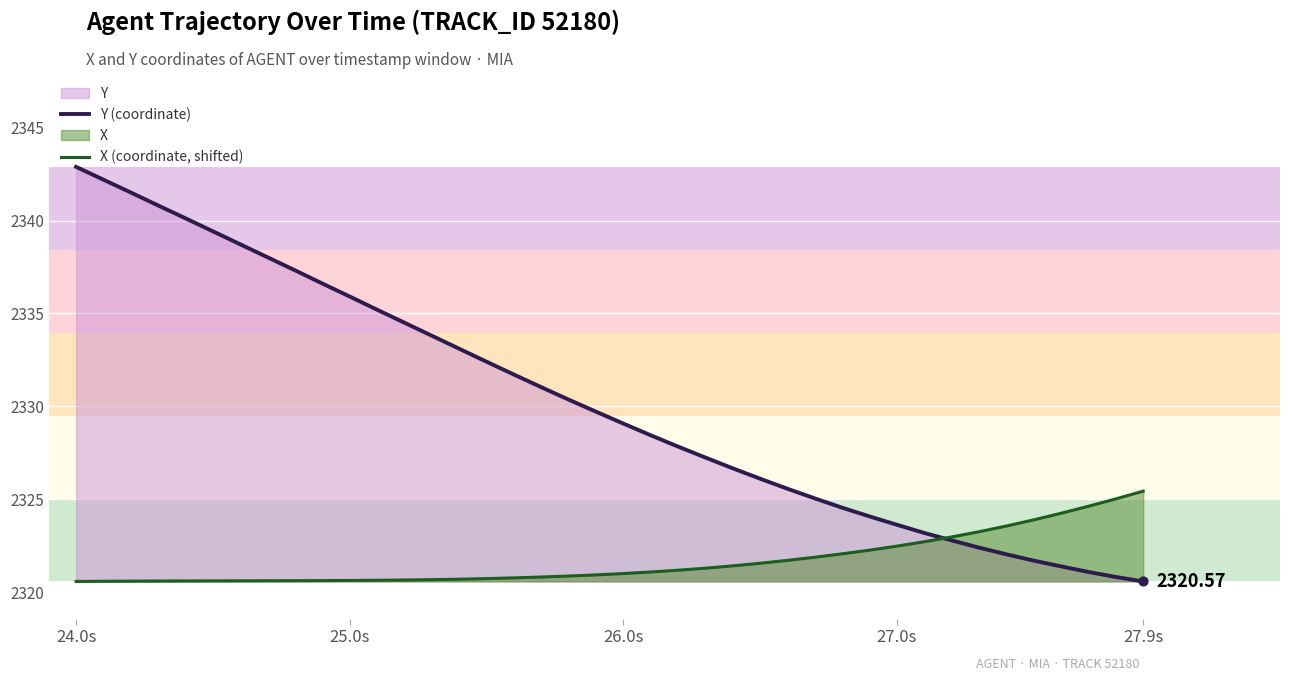

Which series has the widest spread of Y values?

Y (coordinate)